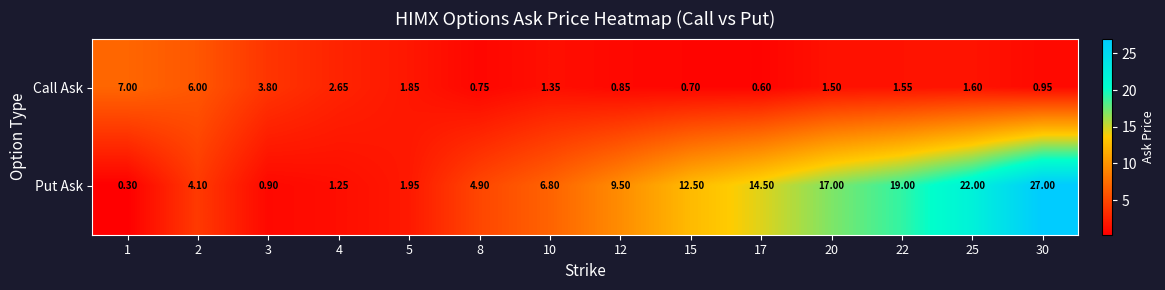

What is the minimum value shown in the chart?

0.3